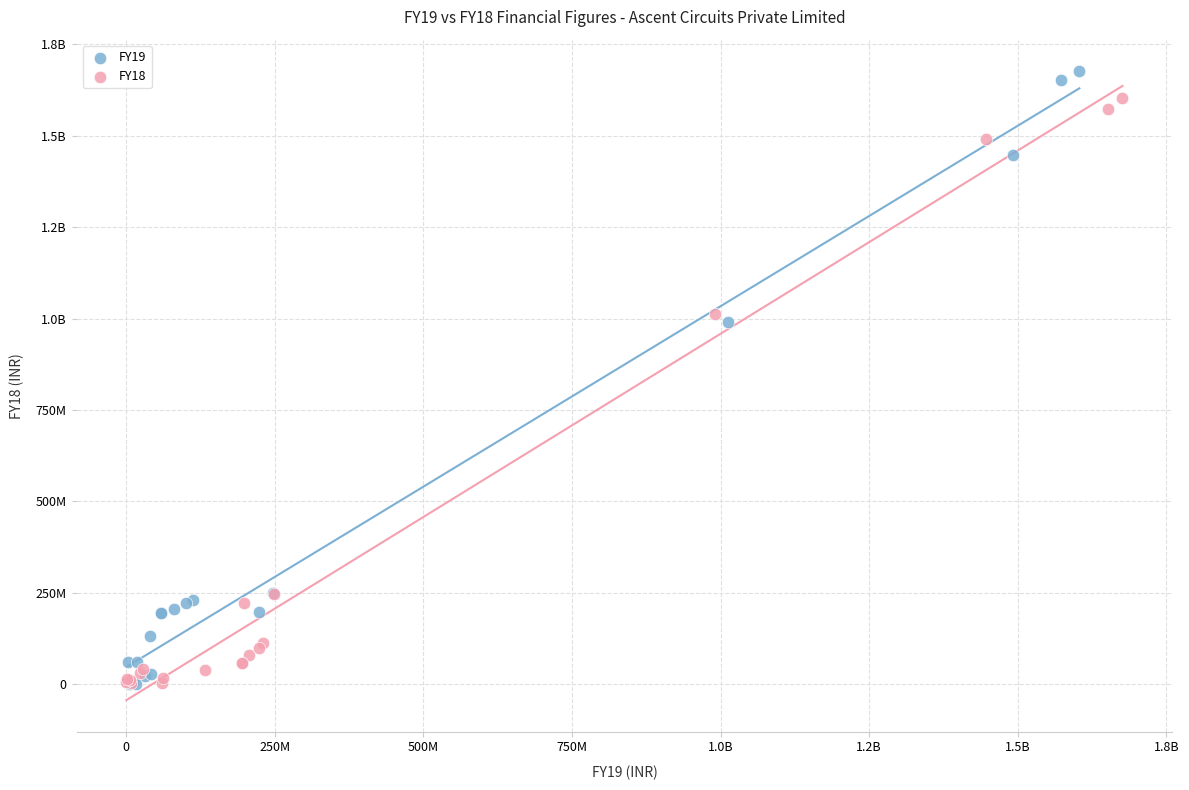

What are all the series names shown in the legend?

FY19, FY18